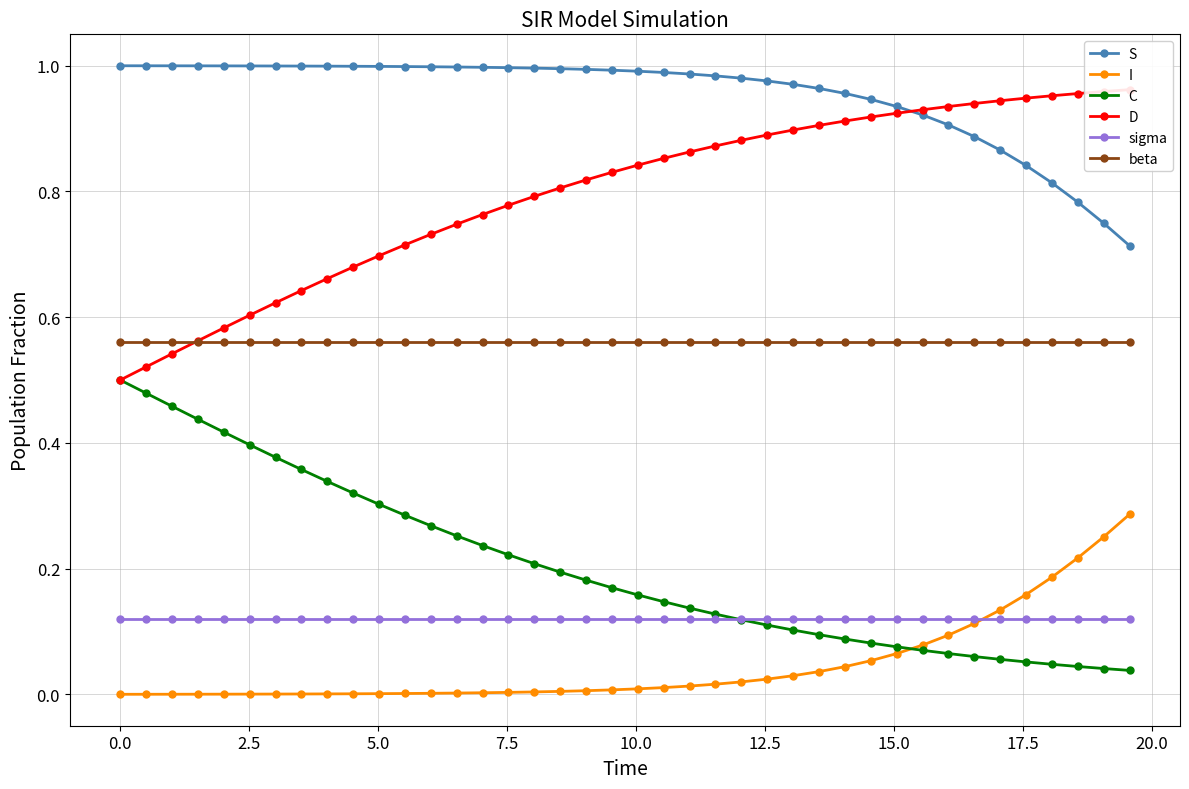

How many lines are shown in the chart?

6